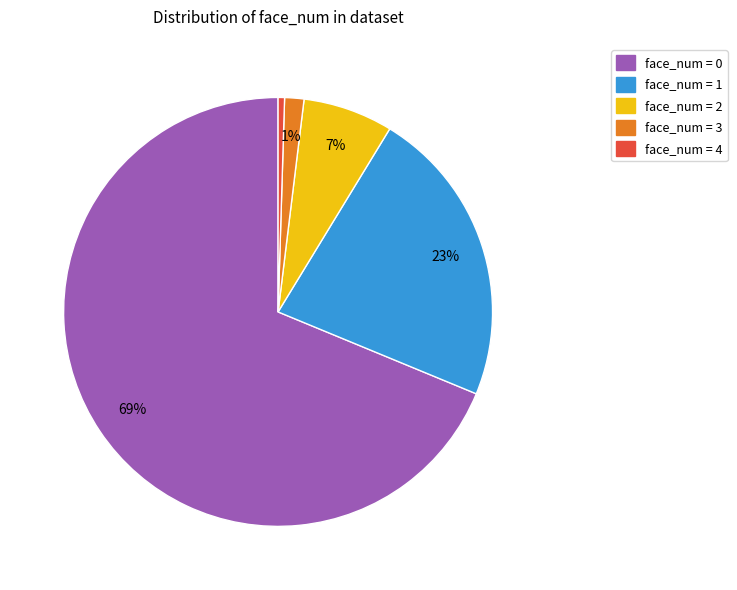

To the nearest percent, what is the average slice percentage?

20%